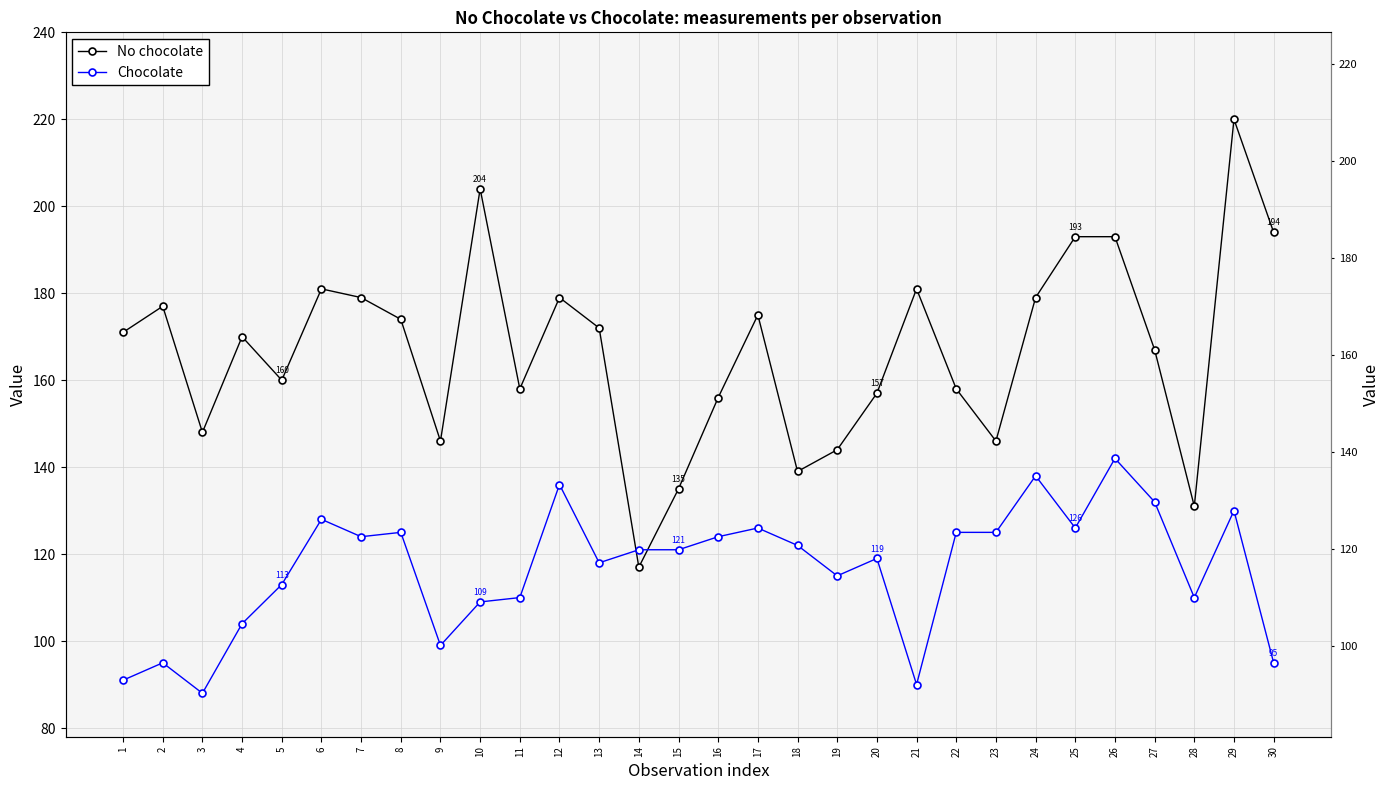

Which series has the largest total across all categories?

No chocolate